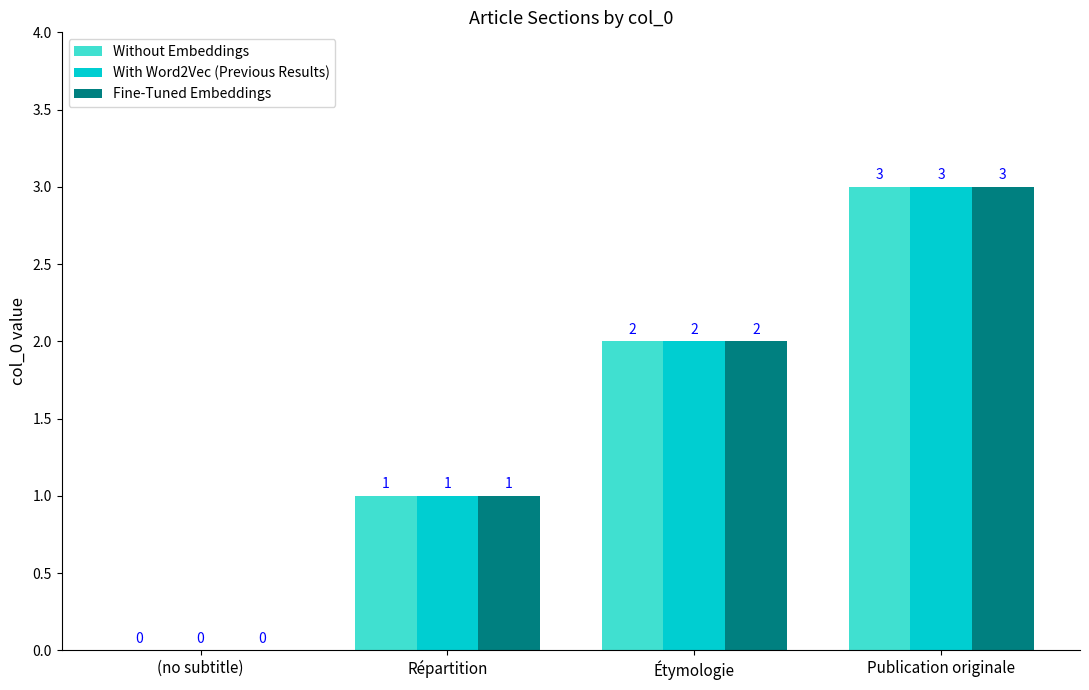

What is the maximum value shown in the chart?

3